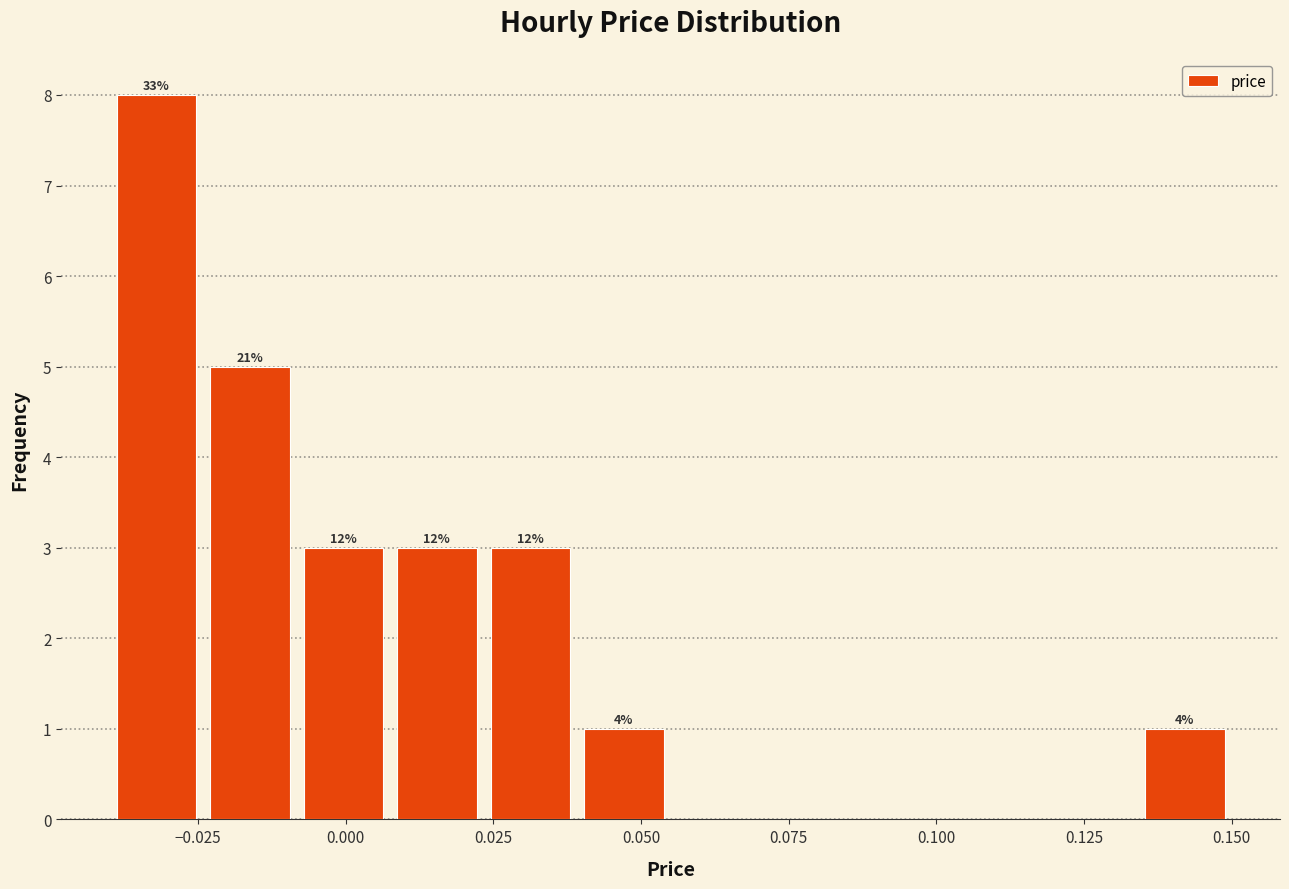

Read against the x-axis, roughly where is the centre of the tallest bar?

-0.030